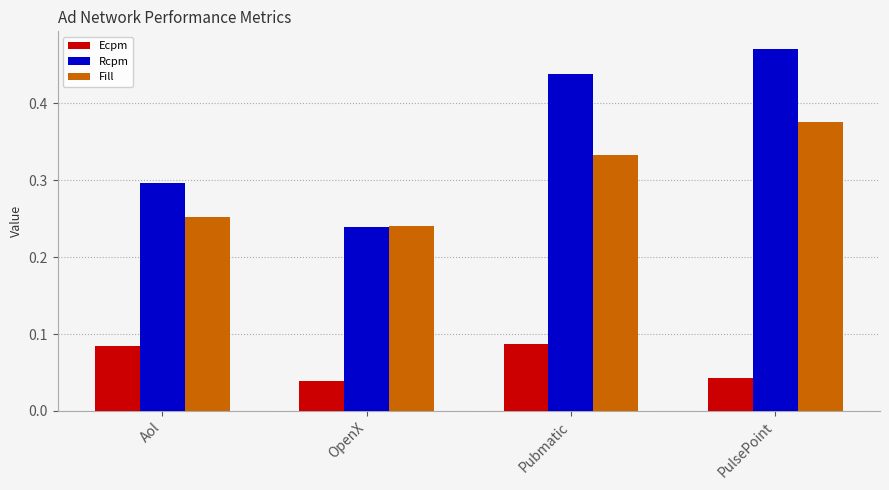

At how many categories does at least one series exceed 0?

4